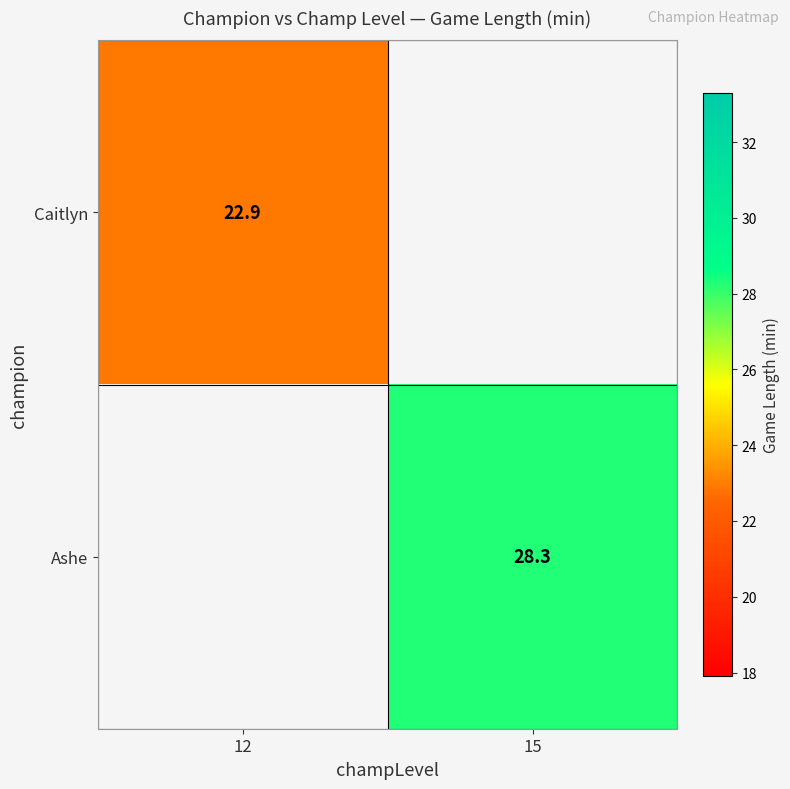

Which label corresponds to the smallest value in the chart?

12